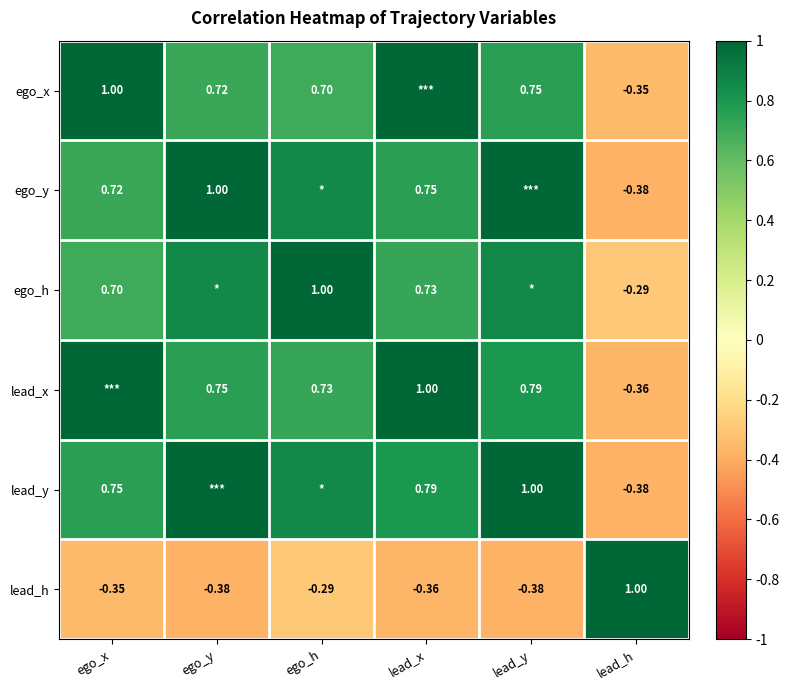

How many series are shown in this chart?

6